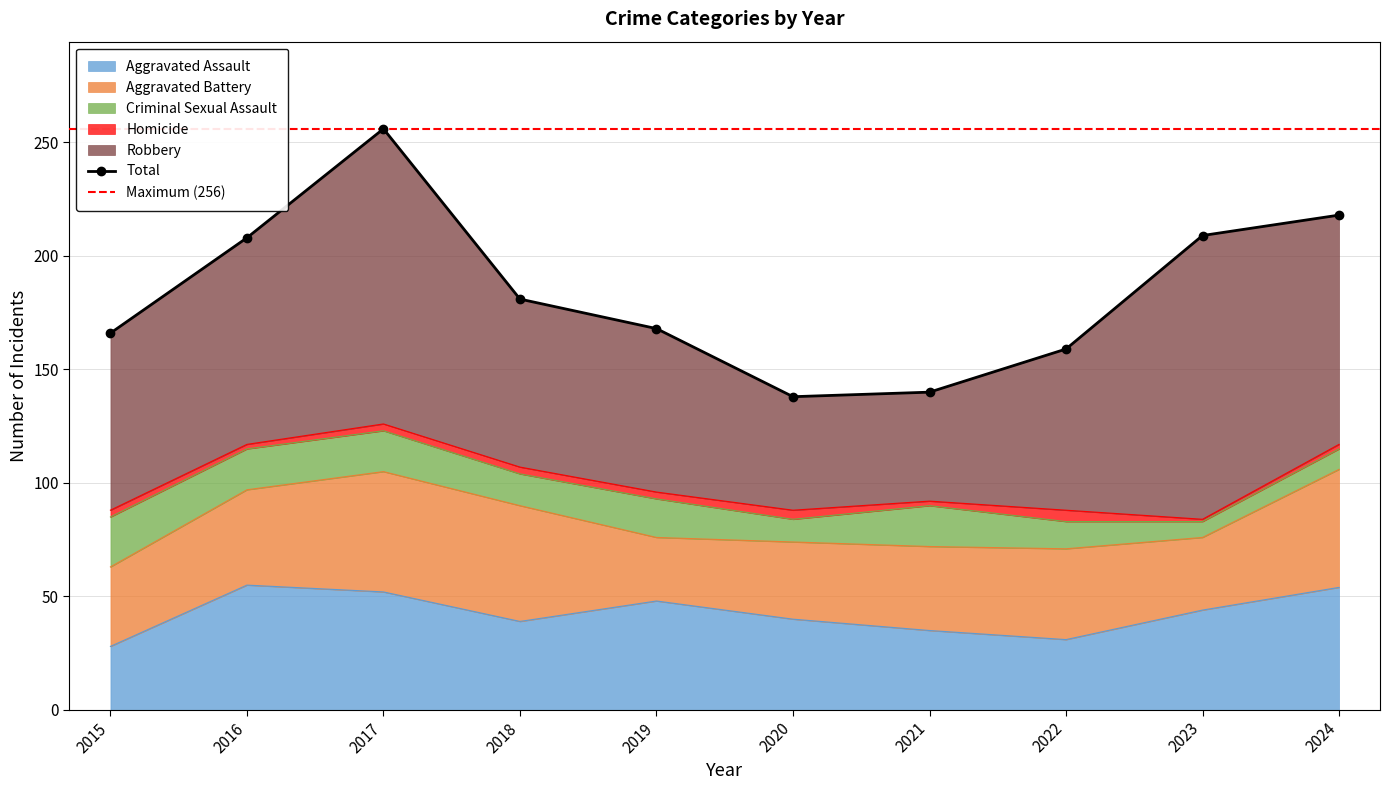

True or false: Criminal Sexual Assault and Robbery cross at least once.

False